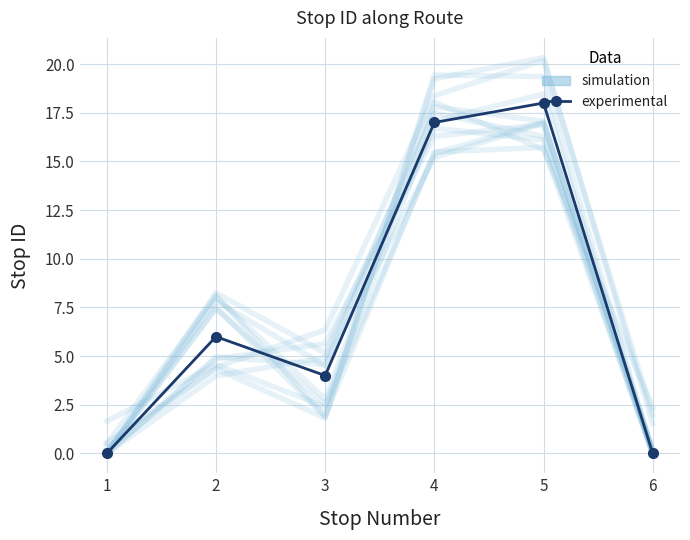

The value of experimental at 5 is 18. True or false?

True